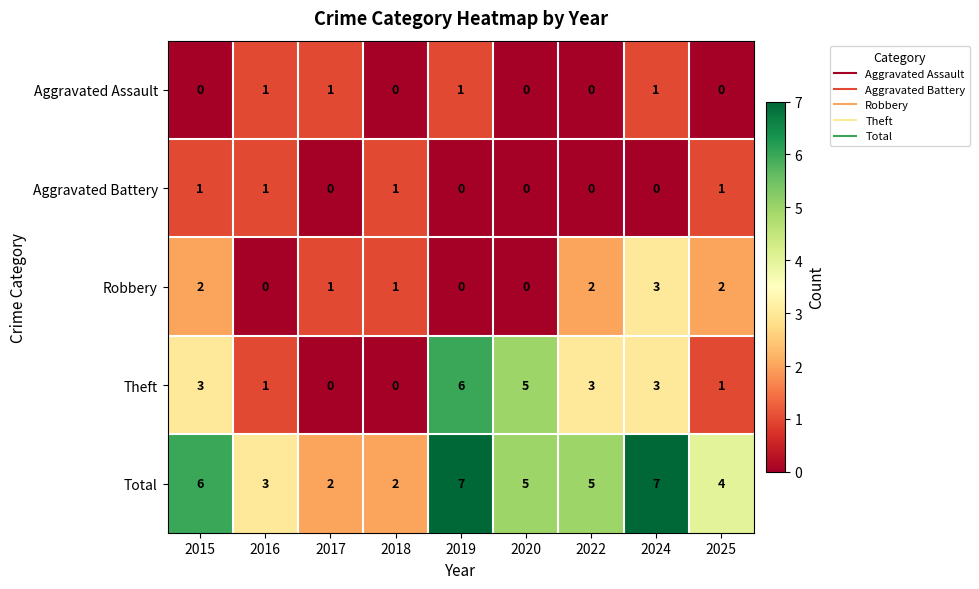

What is the maximum value shown in the chart?

7